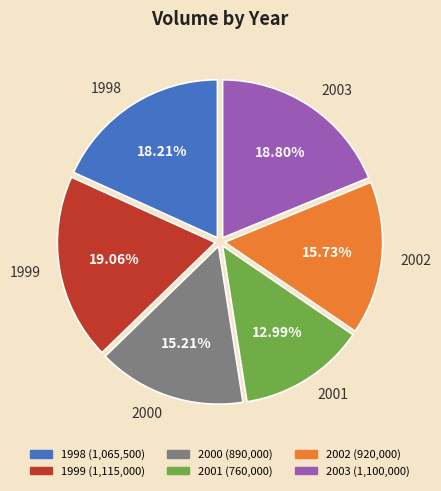

How many slices are in this pie chart?

6